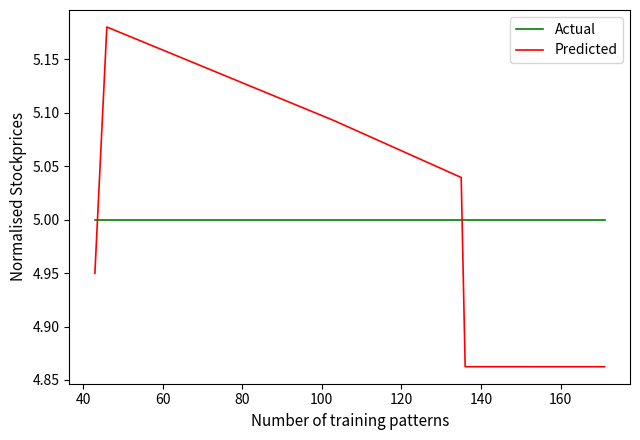

List the series in order of their peak value, lowest first.

Actual, Predicted